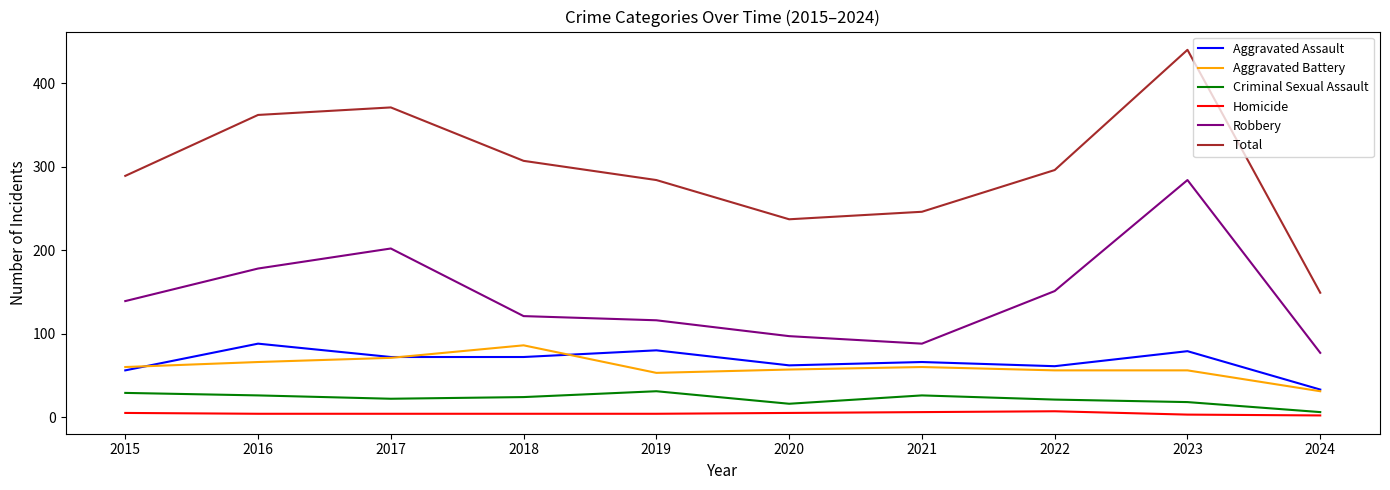

True or false: Robbery and Criminal Sexual Assault intersect in this chart.

False